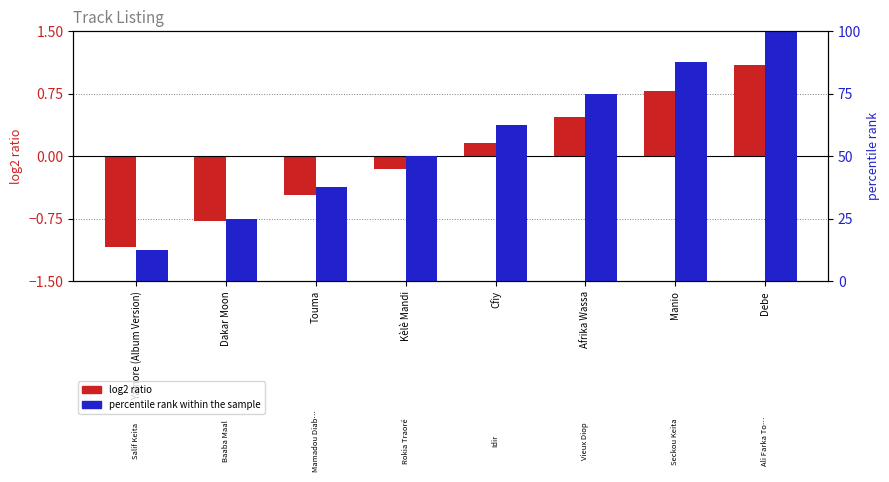

Does the chart contain stacked bars?

No